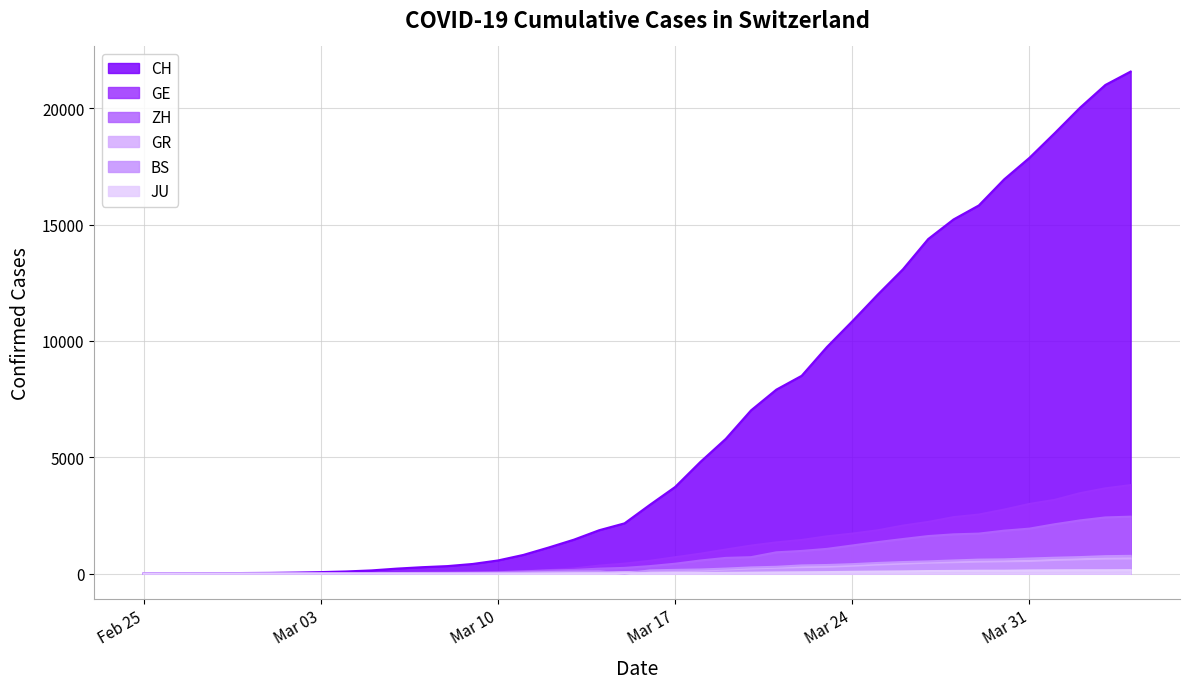

Which series has the largest total across all categories?

CH